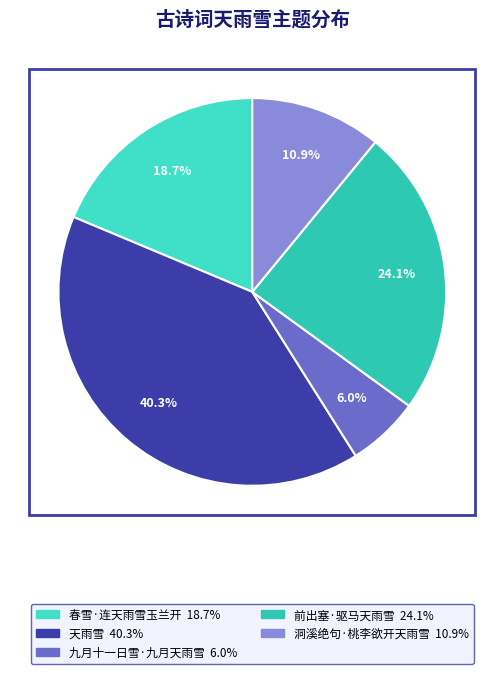

Does 春雪·连天雨雪玉兰开 account for over 50% of the chart?

No